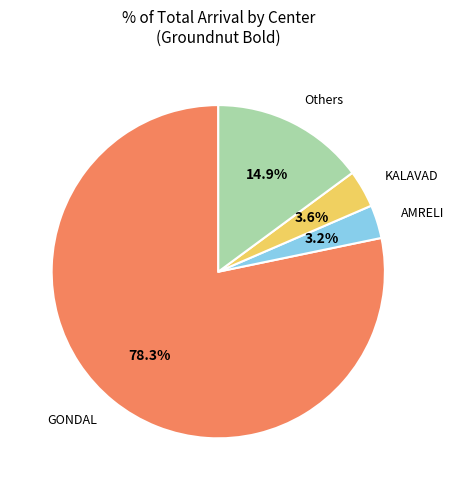

Count the number of slices in the pie.

4